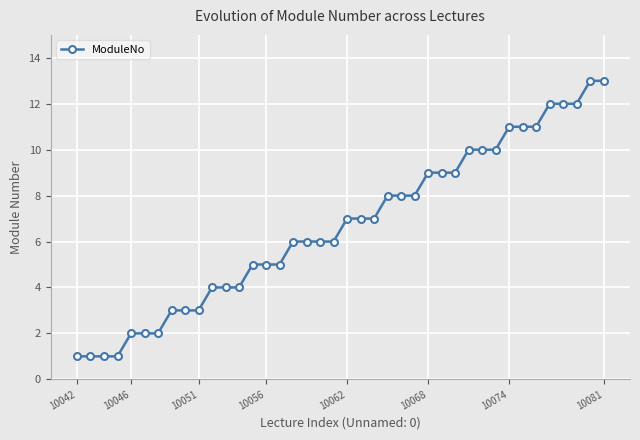

What is the average value?

7